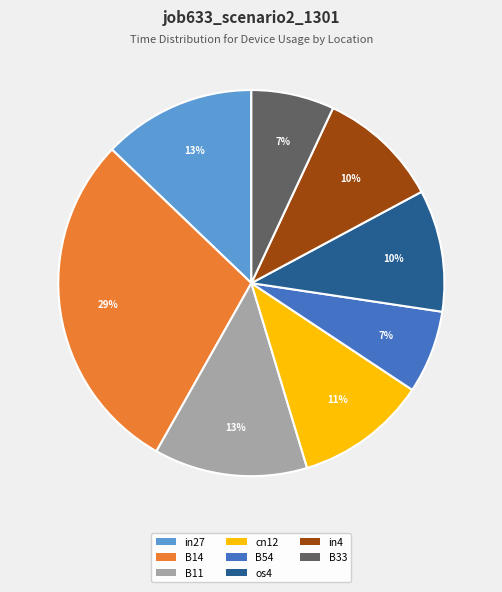

Is B14 the majority of the pie?

No